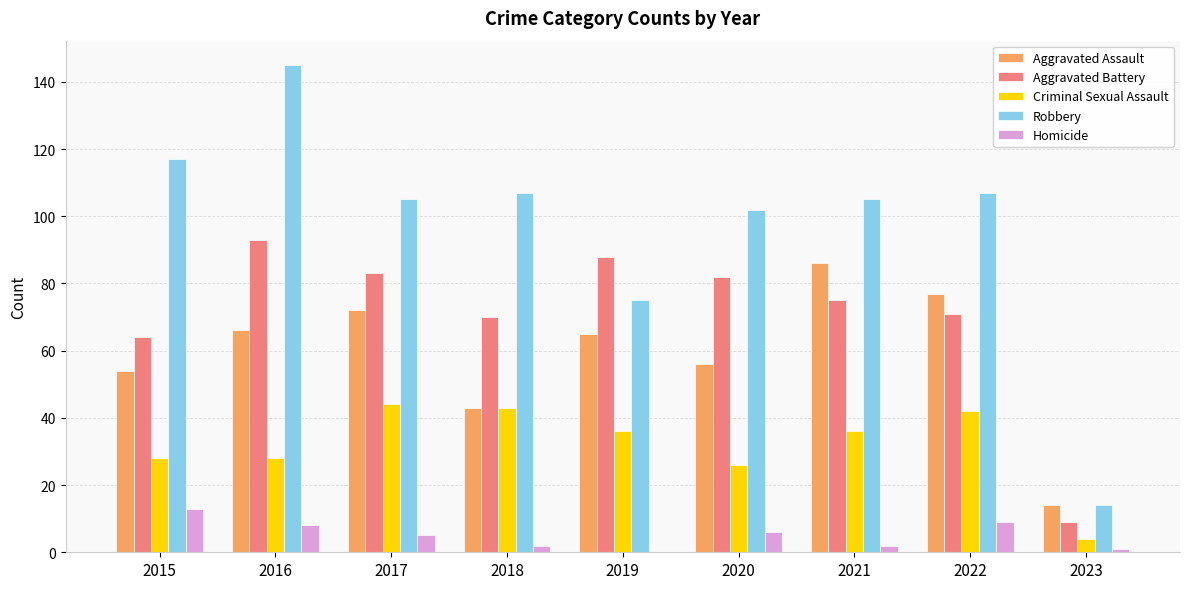

Is it true that Robbery equals 8 at 2023?

False